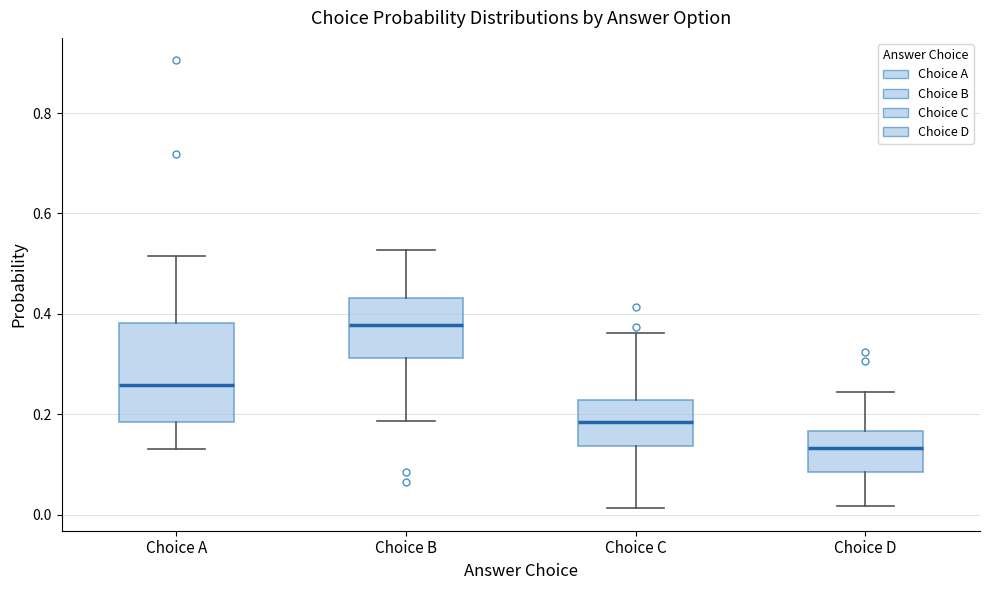

Which box's median line is the lowest?

Choice D